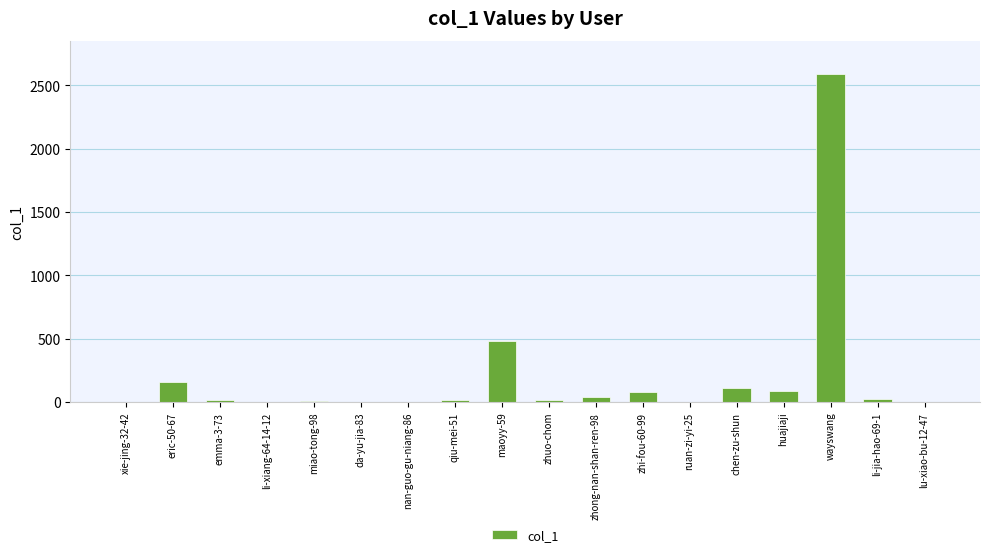

What is the sum of all values?

3644